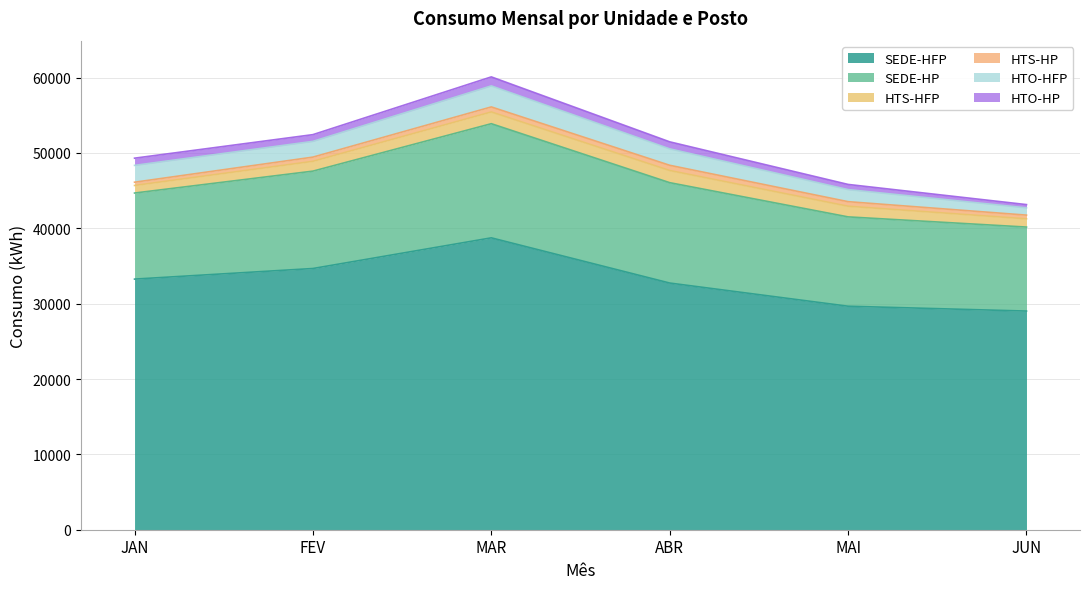

How many lines are shown in the chart?

6